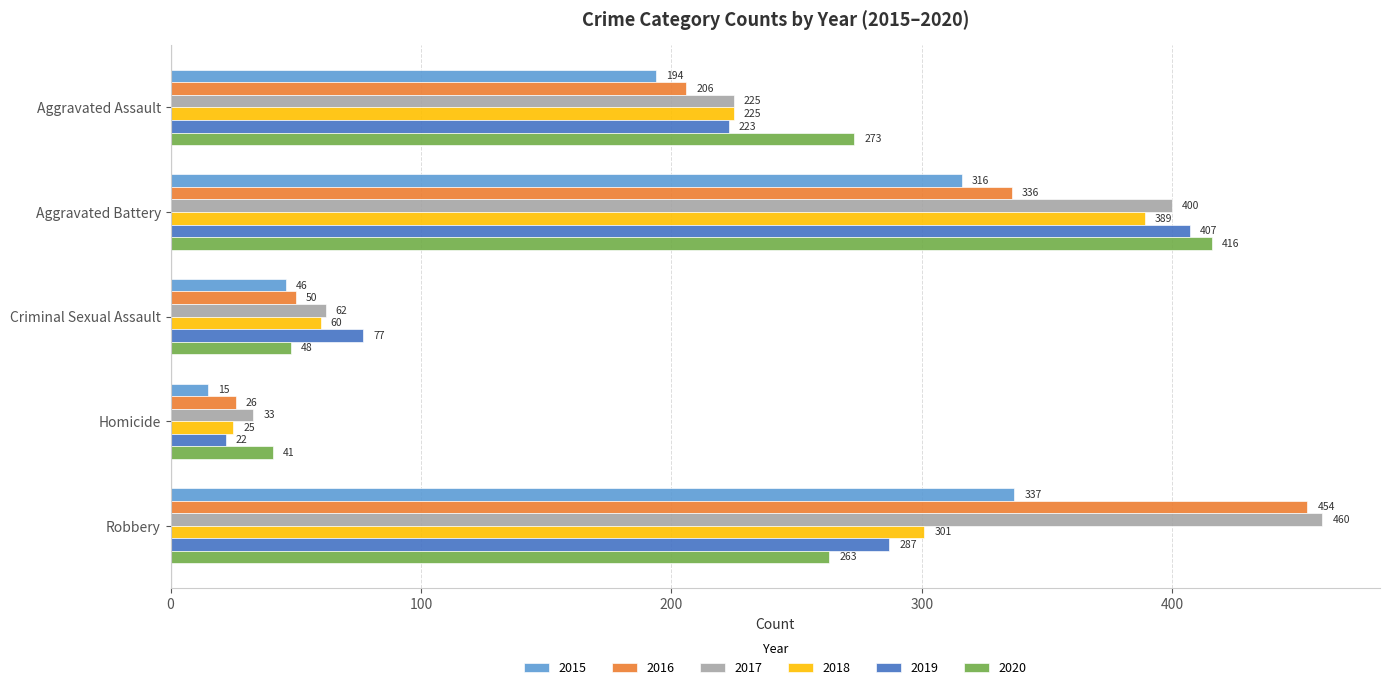

What is the difference between the second highest and minimum values in the 2016 series?

310